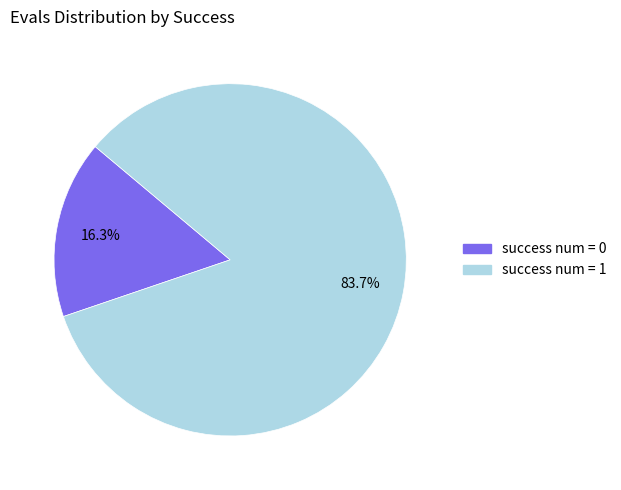

Is there a majority slice in this chart?

Yes